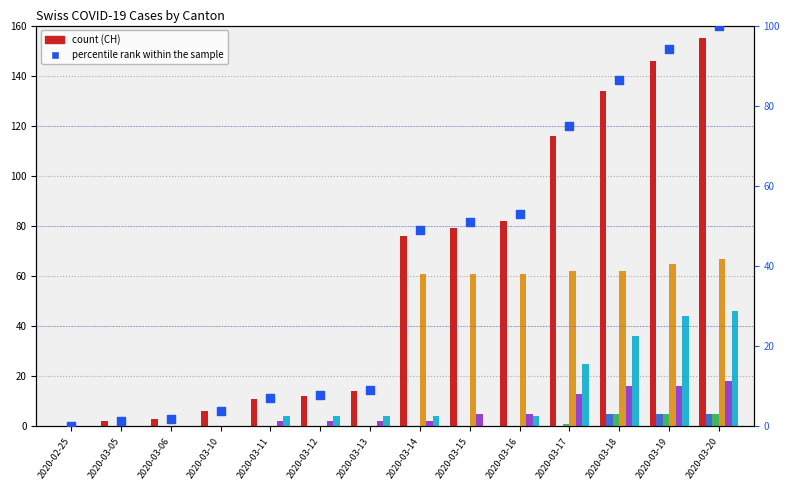

Which series reaches the maximum Y coordinate?

CH